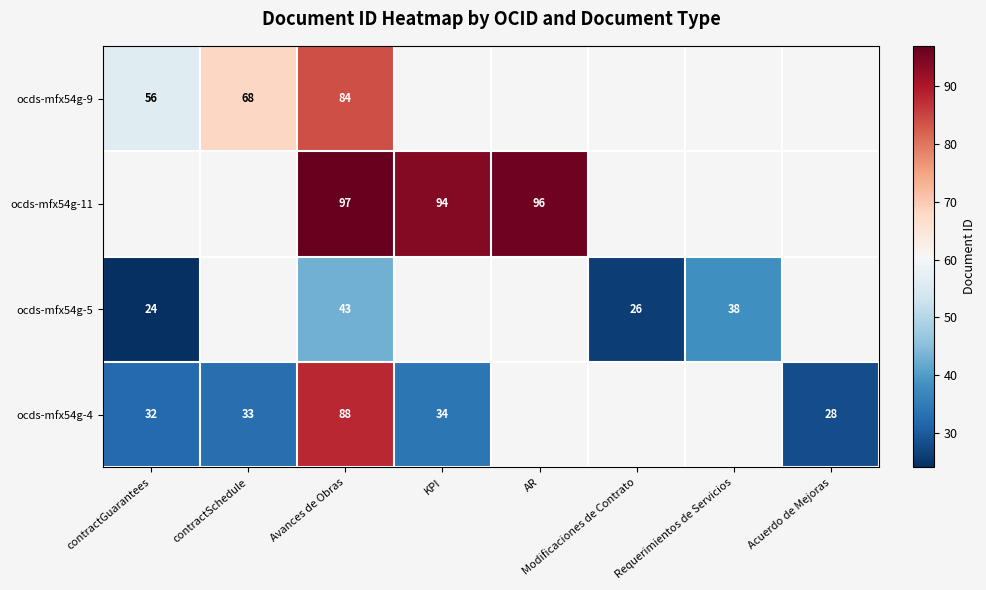

True or false: ocds-mfx54g-9 has a value of 84 at Avances de Obras.

True